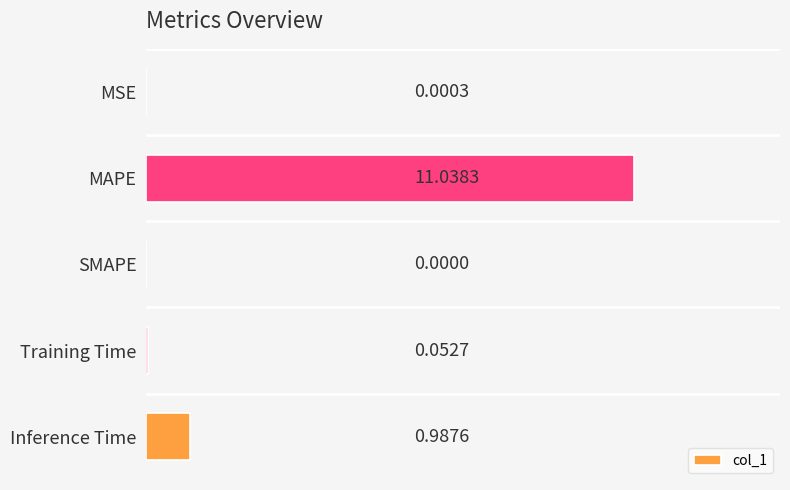

What is the sum of all values?

12.1